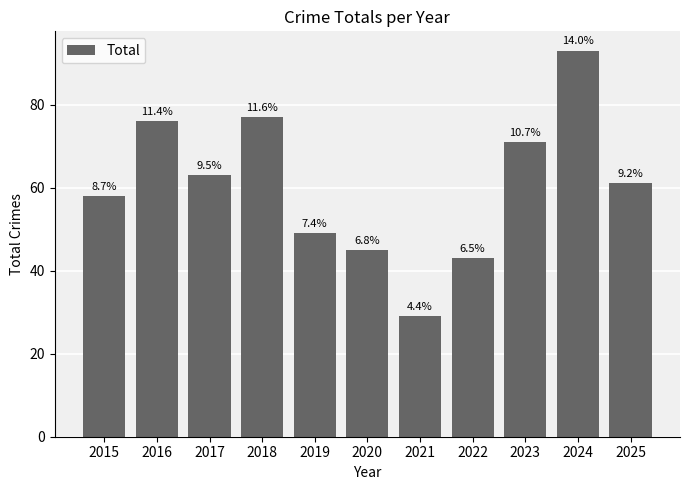

Are the bars horizontal?

No